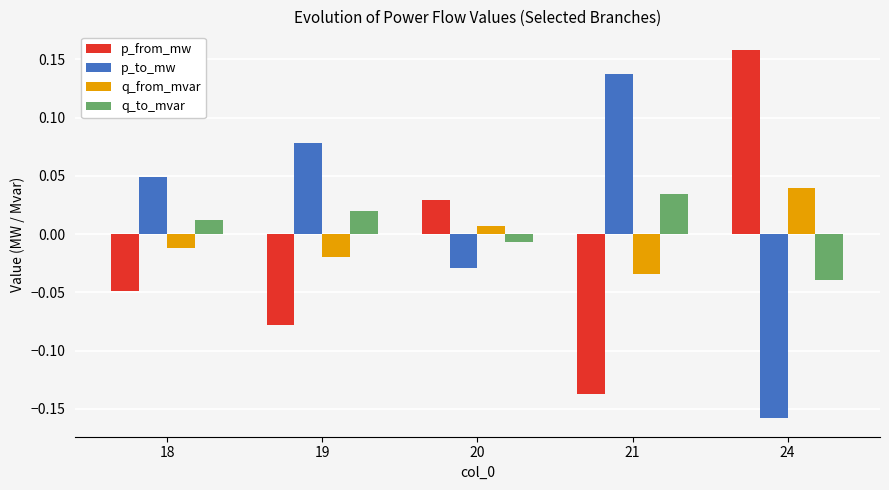

What are all the series names shown in the legend?

p_from_mw, p_to_mw, q_from_mvar, q_to_mvar